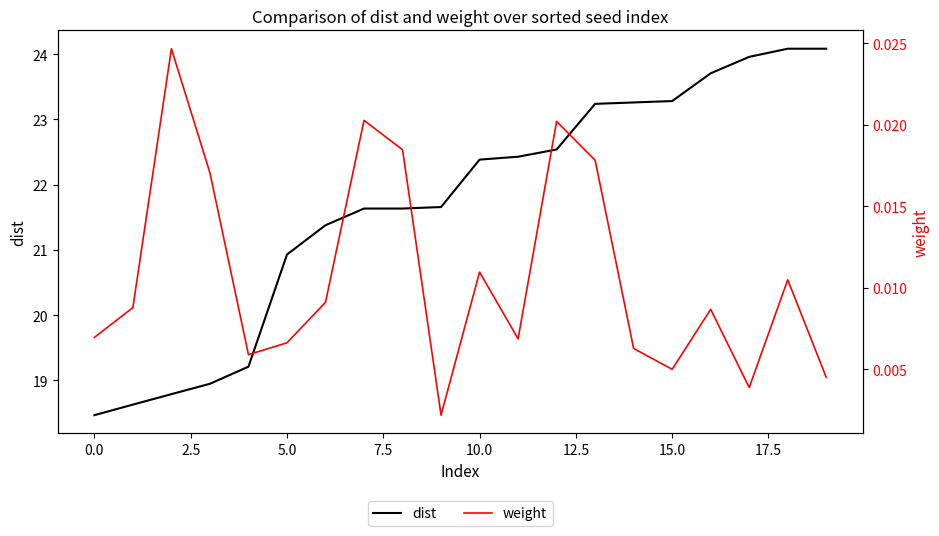

In weight, how many points are lower than both neighbors (excluding endpoints)?

5